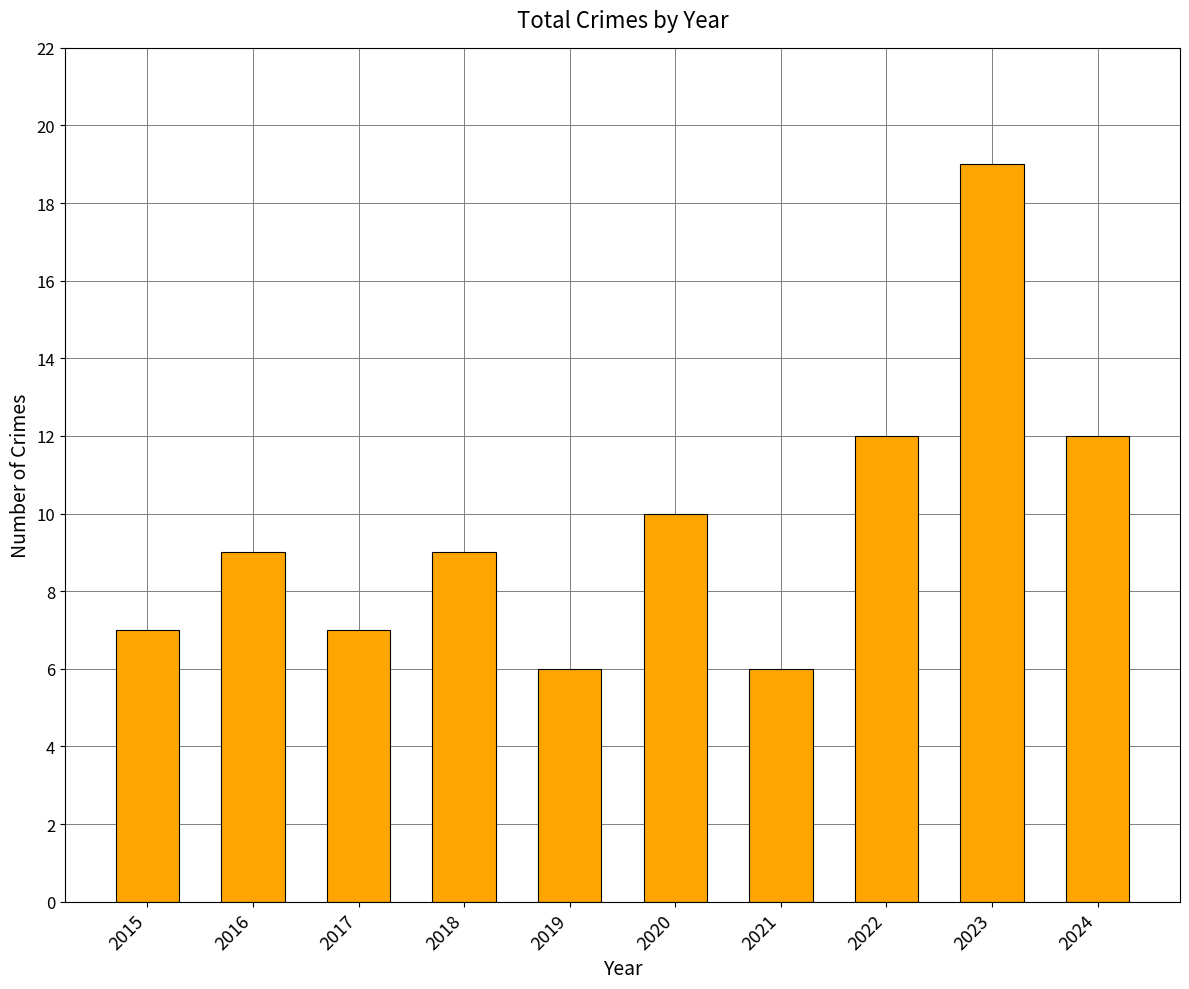

What is the difference between the maximum and minimum values?

13